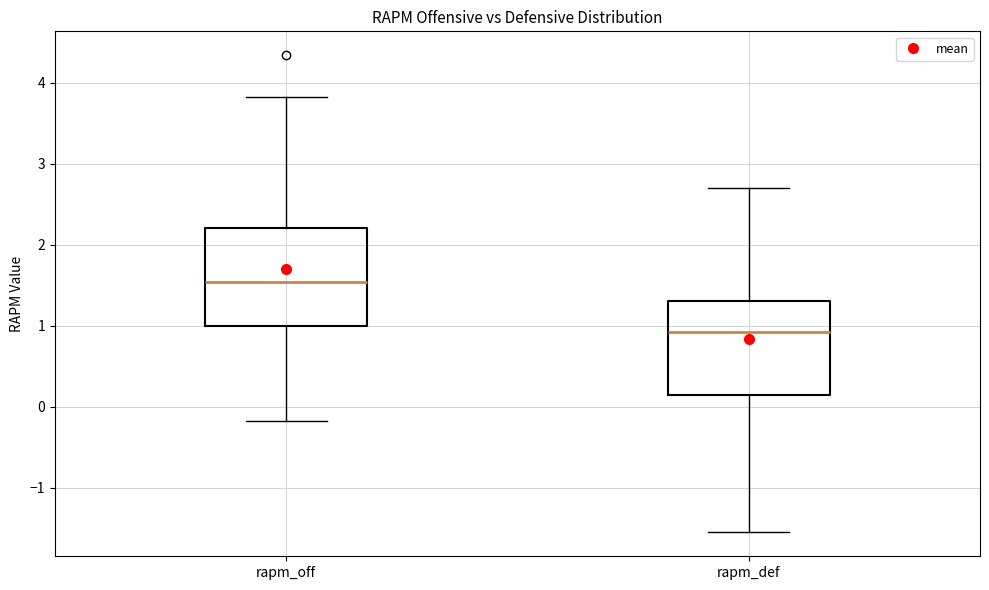

Reading left to right, read every box against the y-axis: the position of its median line, the range the box covers, and the ends of its whiskers. The values are not printed on the chart, so give them approximately, as read against the axis.

rapm_off: median 1.5, box 1.0 to 2.2, whiskers -0.2 to 3.8
rapm_def: median 0.9, box 0.1 to 1.3, whiskers -1.5 to 2.7